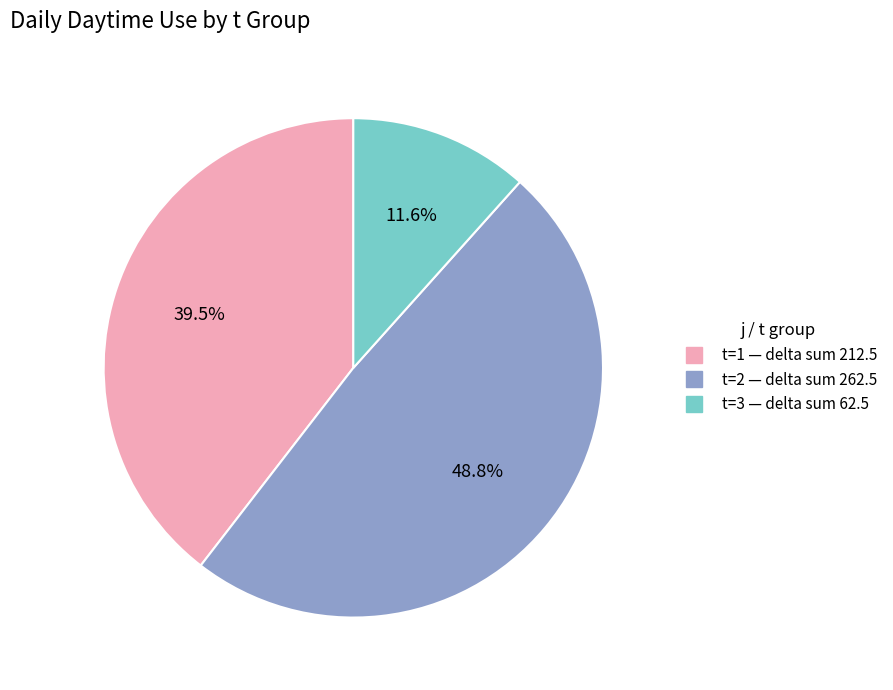

Is there a majority slice in this chart?

No